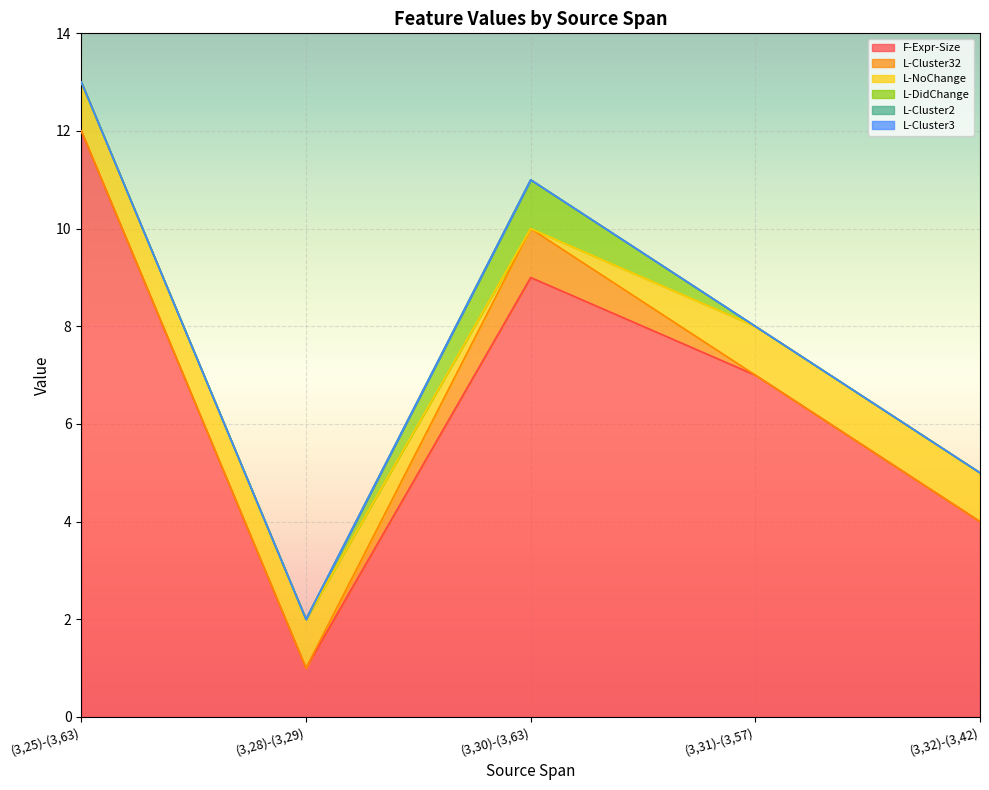

True or false: L-Cluster2 and L-Cluster3 intersect in this chart.

False